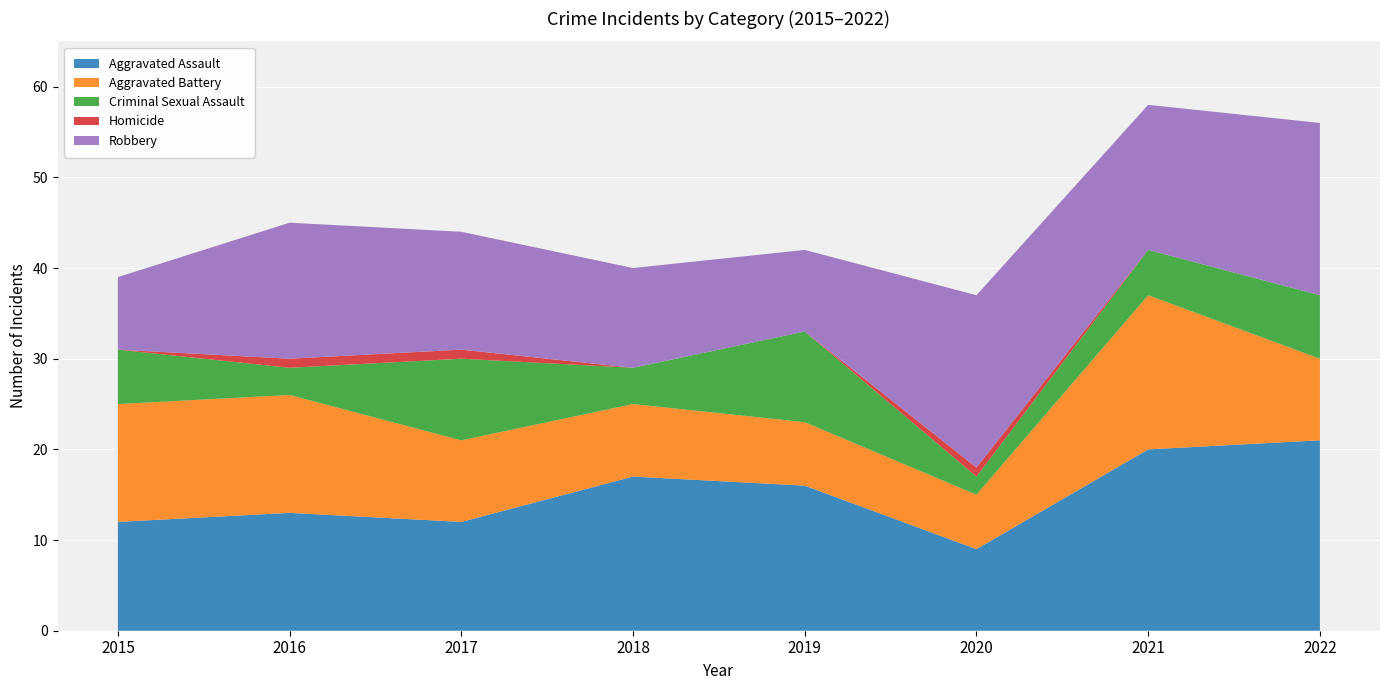

Reading right to left, list all the values displayed in this chart.

Aggravated Assault: 2022=21	2021=20	2020=9	2019=16	2018=17	2017=12	2016=13	2015=12
Aggravated Battery: 2022=9	2021=17	2020=6	2019=7	2018=8	2017=9	2016=13	2015=13
Criminal Sexual Assault: 2022=7	2021=5	2020=2	2019=10	2018=4	2017=9	2016=3	2015=6
Homicide: 2022=0	2021=0	2020=1	2019=0	2018=0	2017=1	2016=1	2015=0
Robbery: 2022=19	2021=16	2020=19	2019=9	2018=11	2017=13	2016=15	2015=8